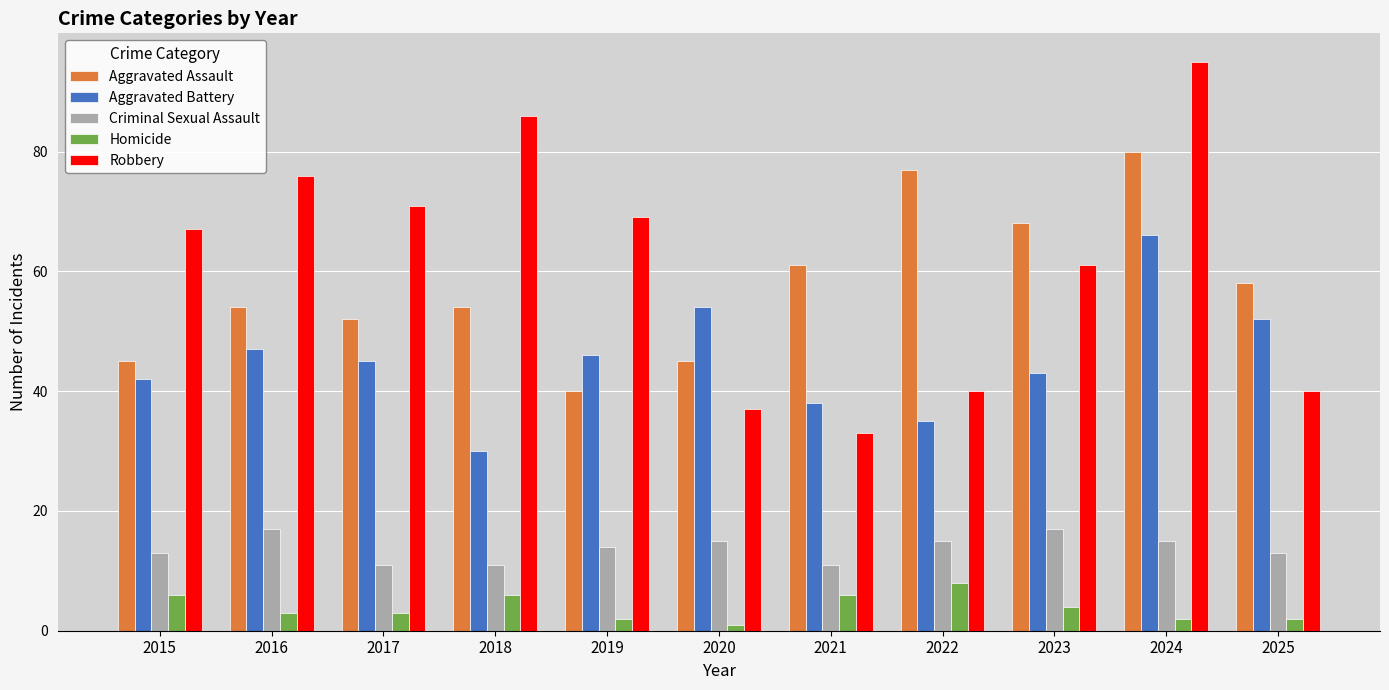

Is it true that Criminal Sexual Assault equals 2 at 2017?

False